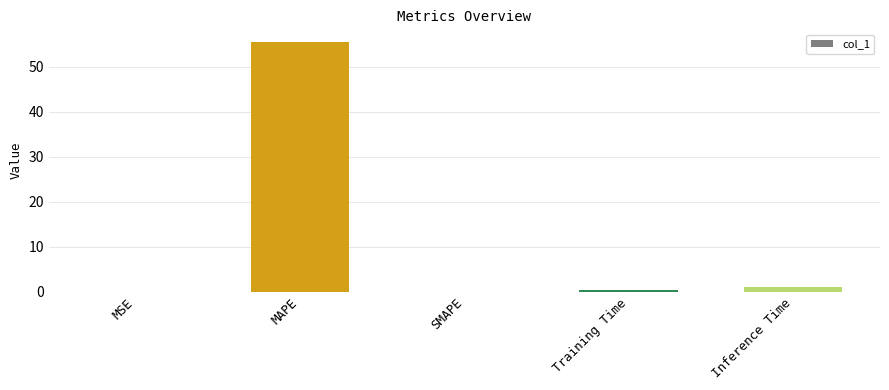

What is the change in value from MAPE to Inference Time?

-54.6